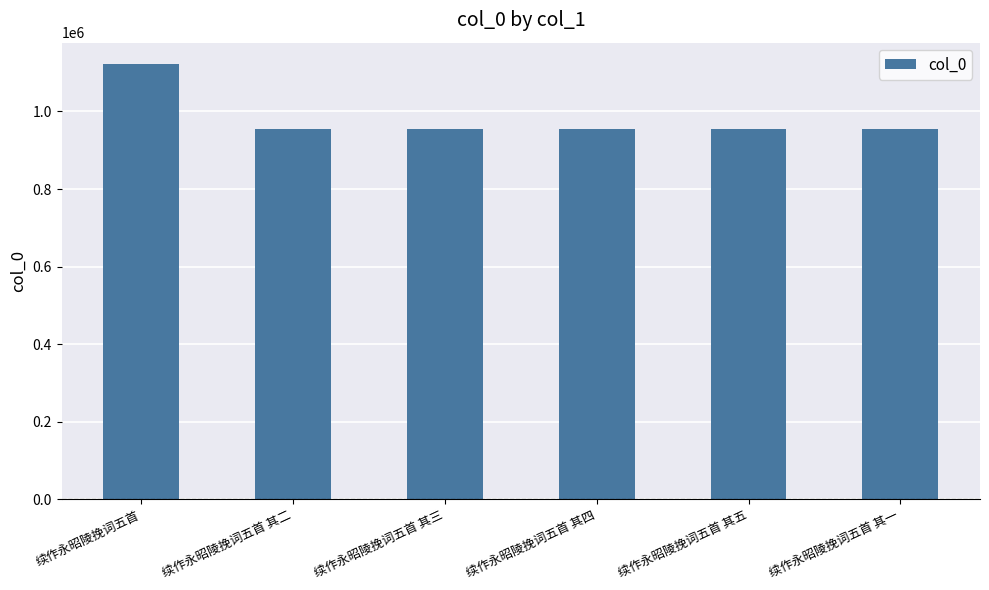

At which category does the chart reach its peak across all series?

续作永昭陵挽词五首